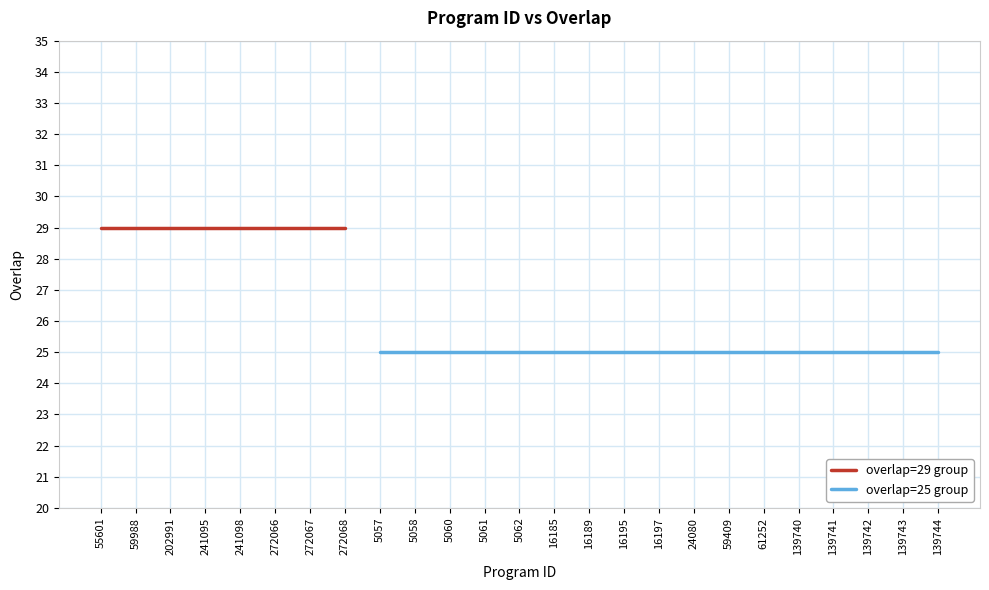

Is it true that the value at 61252 is 14?

False